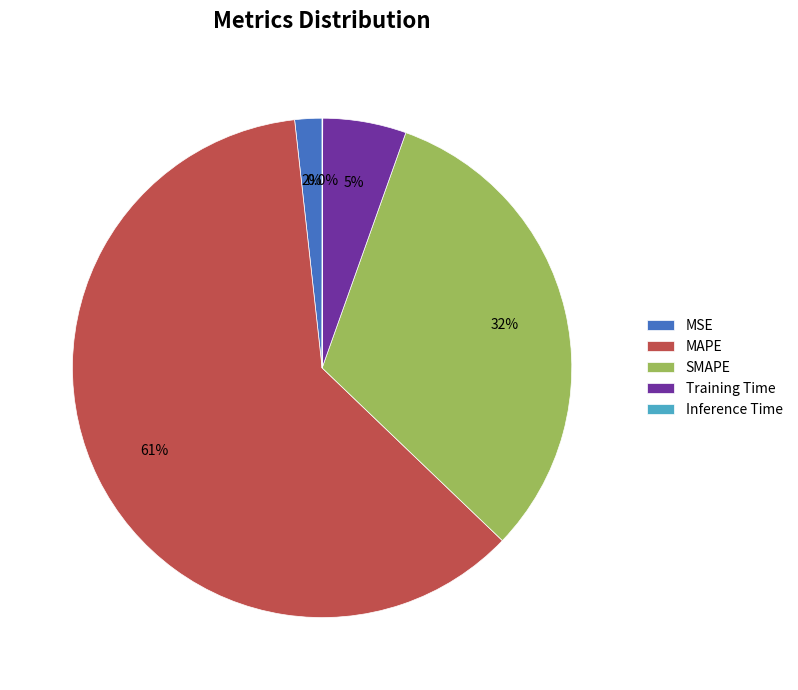

Do MSE and SMAPE together represent more than half of the pie?

No